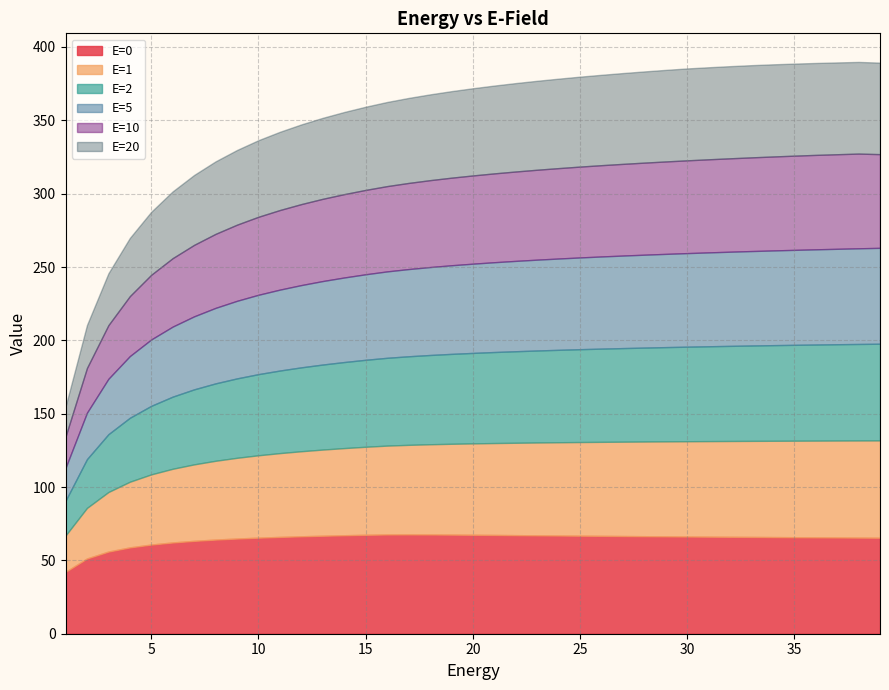

How many values in the E=10 series are below 60?

19